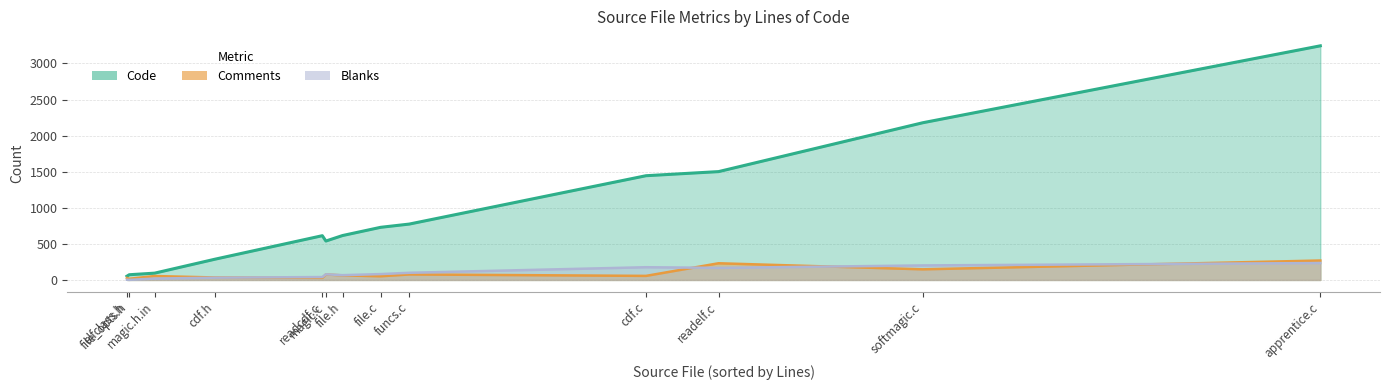

Rank the series by their maximum value, from lowest to highest.

Blanks, Comments, Code